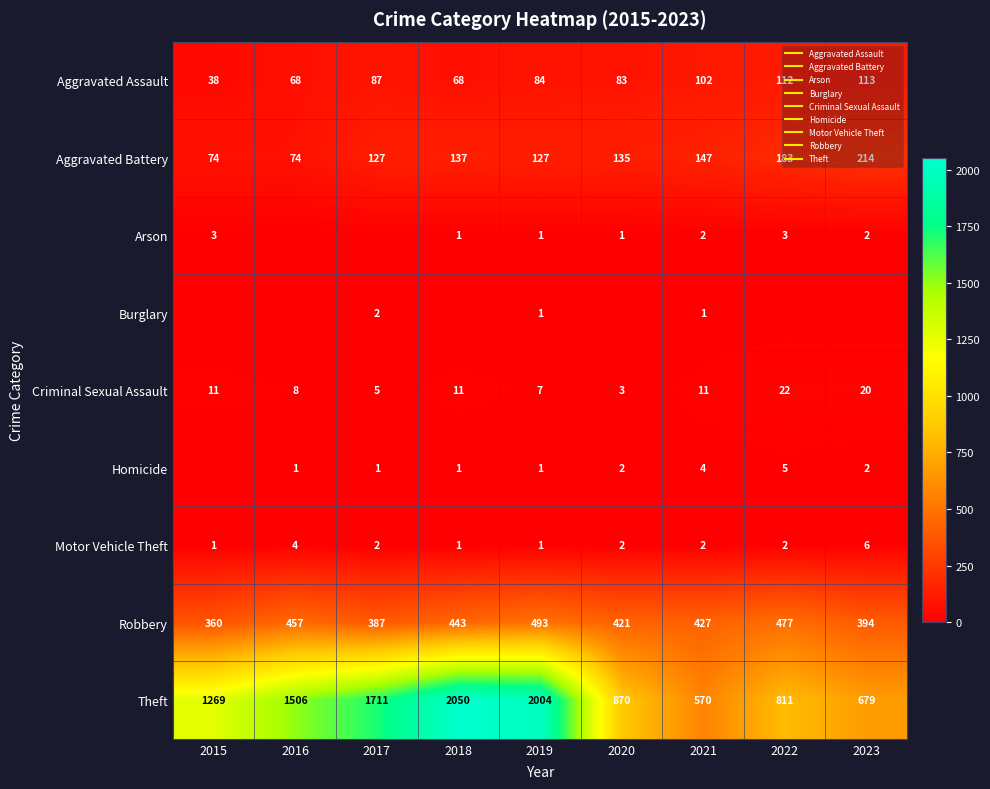

At how many categories does at least one series exceed 1980?

2